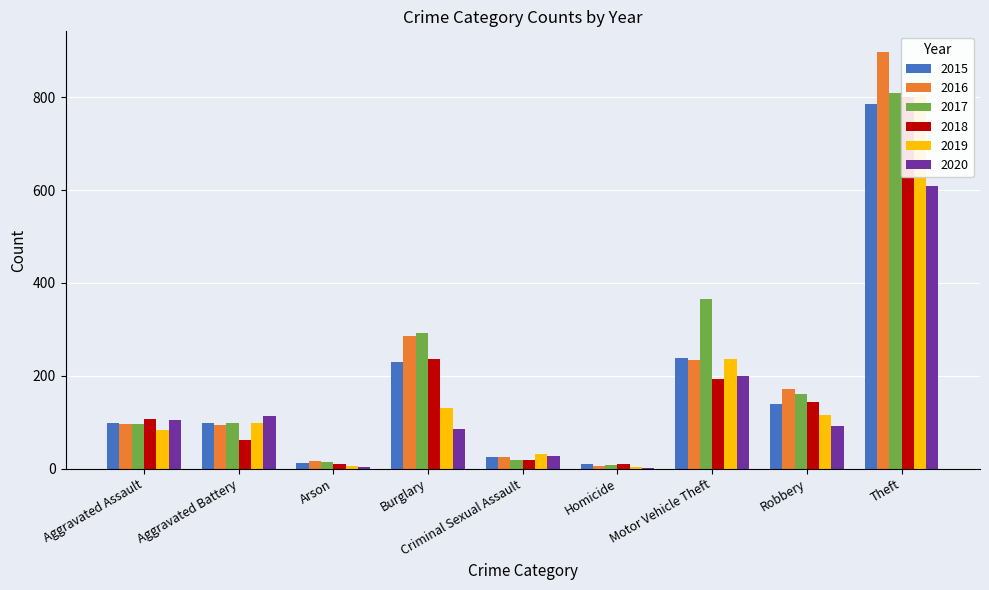

At Aggravated Battery, list the series in order from largest to smallest.

2020, 2015, 2017, 2019, 2016, 2018